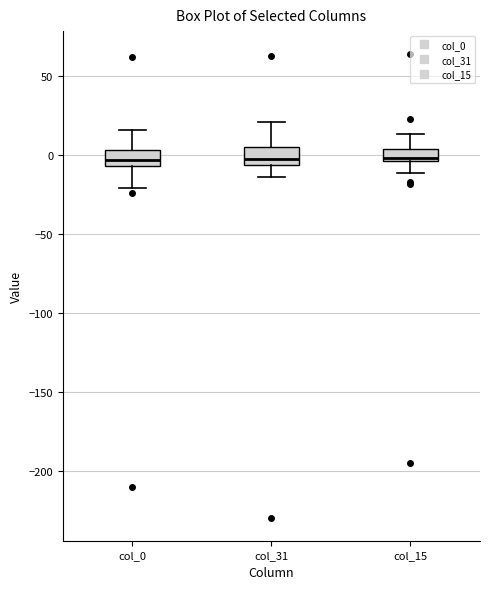

Reading left to right, transcribe this box plot: for each box, give where its median line is, the range the box spans, and where its two whiskers end, as read against the y-axis. The values are not printed on the chart, so give them approximately, as read against the axis.

col_0: median -5 (inside the box), box -5 to 5, whiskers -20 to 15
col_31: median 0, box -5 to 5, whiskers -15 to 20
col_15: median 0, box -5 to 5, whiskers -10 to 15